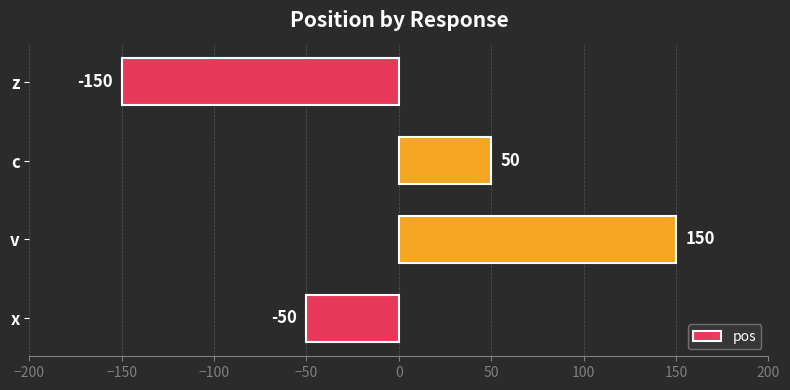

How many values are between -50 and 150?

3